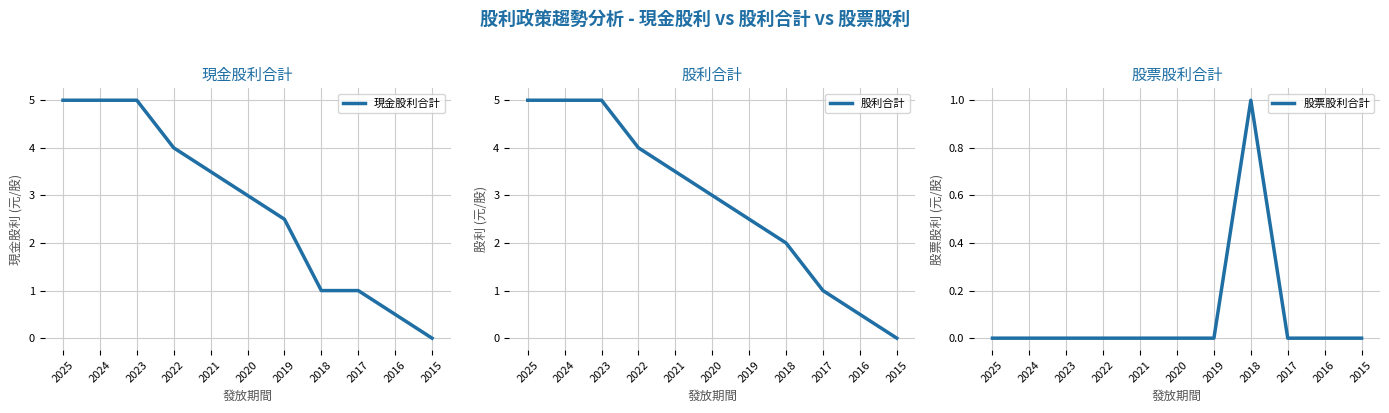

At which category is the sum across all series the highest?

2025